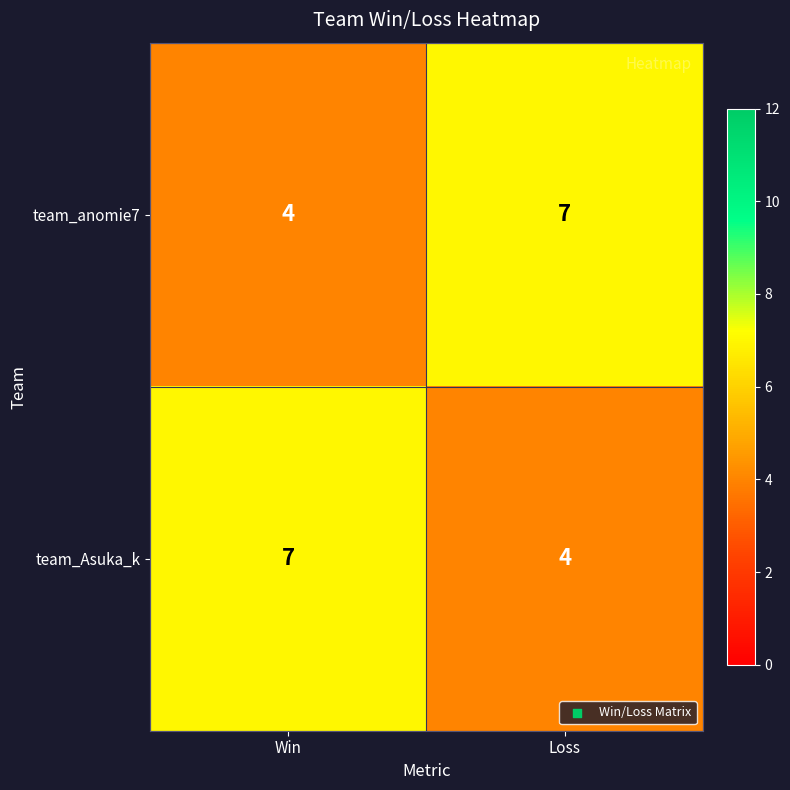

What is the difference between the highest and lowest values at Loss?

3